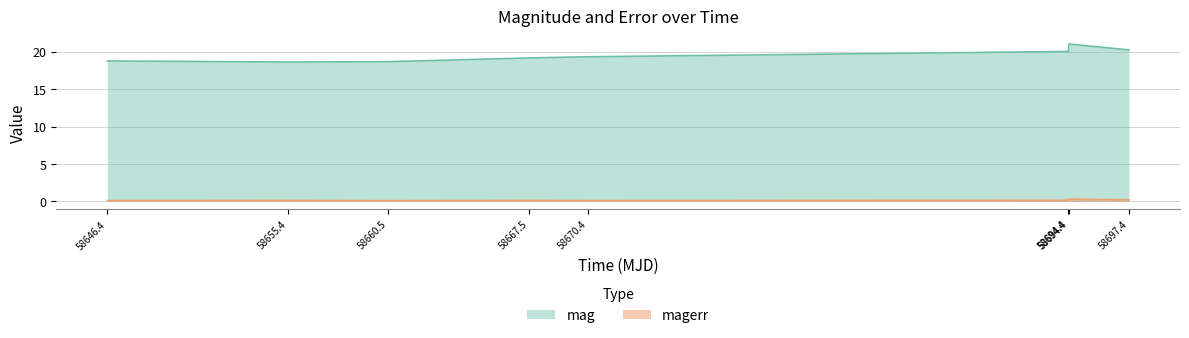

Reading left to right, extract all data points from this chart.

mag: 18.8	18.6	18.7	19.2	19.3	20.0	21.0	20.2
magerr: 0.1	0.1	0.1	0.1	0.1	0.2	0.3	0.2